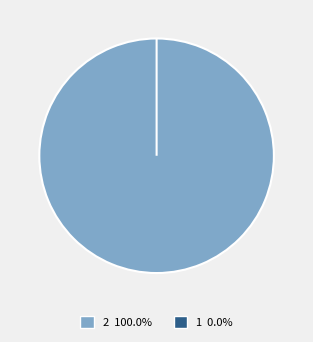

How many slices are in this pie chart?

2